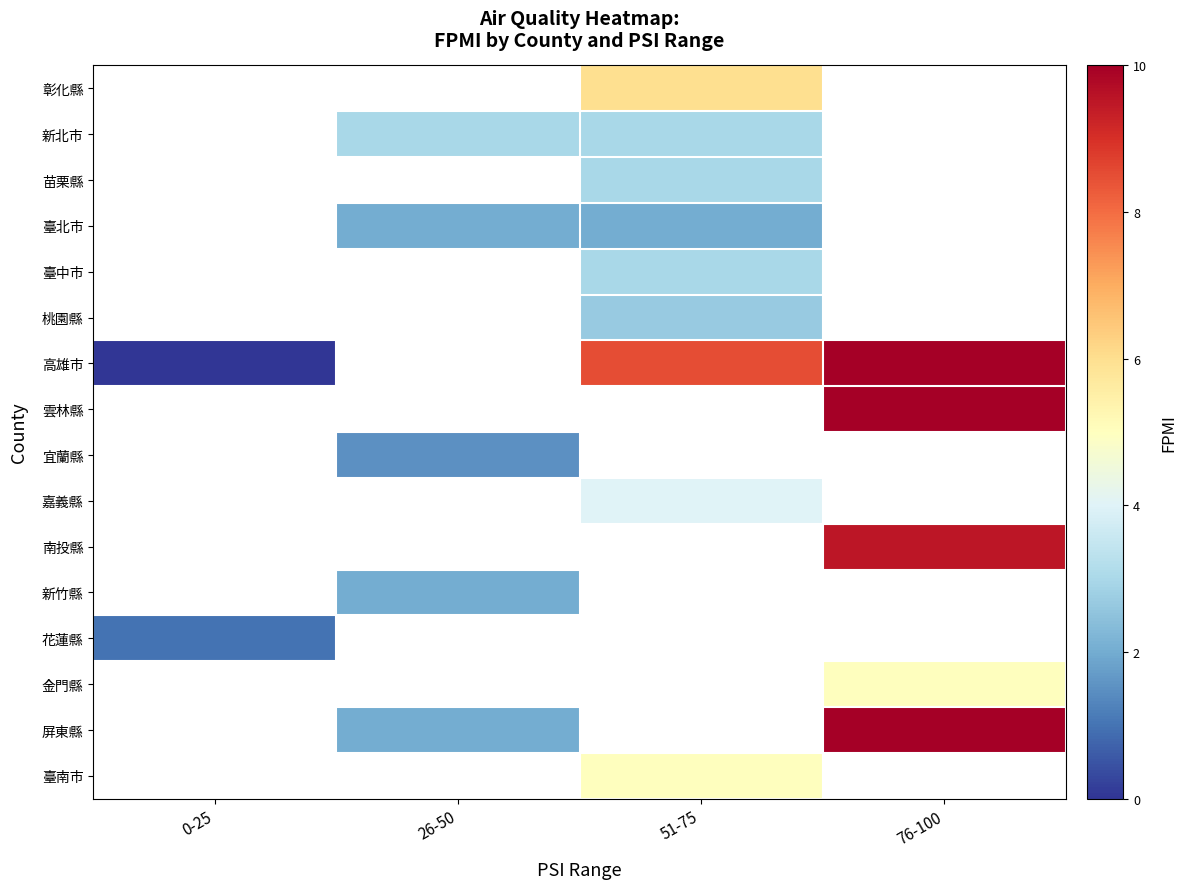

Between 26-50 and 76-100, which is larger?

76-100